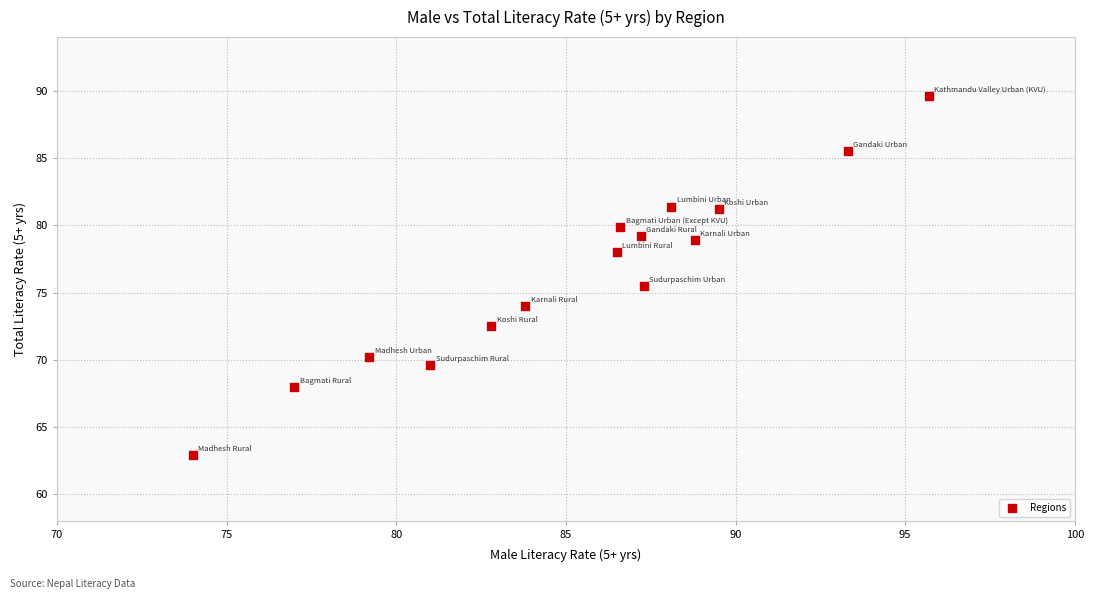

What Y value in the scatter plot is closest to 76?

75.5